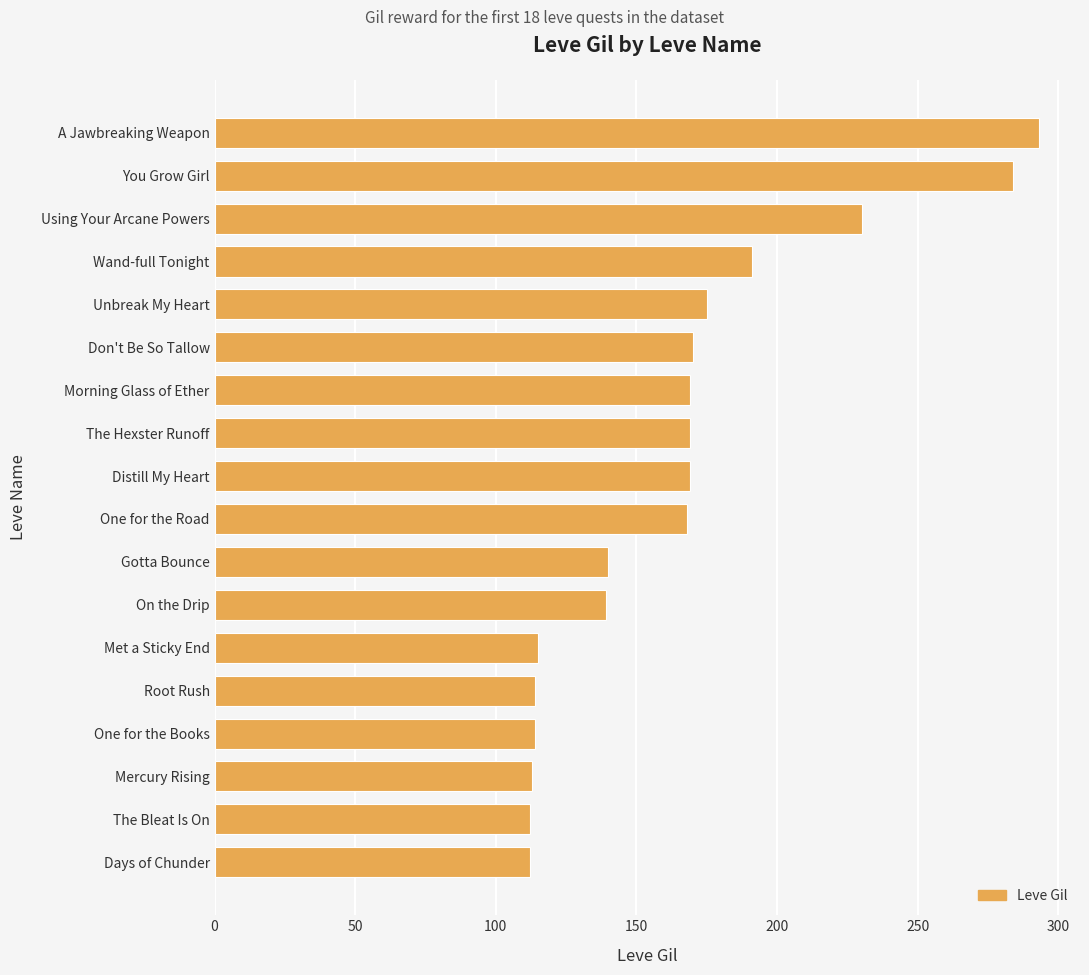

What is the ratio of the value at On the Drip to the value at Wand-full Tonight?

0.7